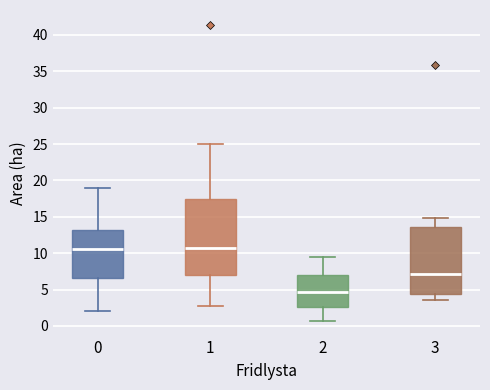

Reading left to right, transcribe this box plot: for each box, give where its median line is, the range the box spans, and where its two whiskers end, as read against the y-axis. The values are not printed on the chart, so give them approximately, as read against the axis.

0: median 10.5, box 6.5 to 13.0, whiskers 2.0 to 19.0
1: median 10.5, box 7.0 to 17.5, whiskers 2.5 to 25.0
2: median 4.5, box 2.5 to 7.0, whiskers 0.5 to 9.5
3: median 7.0, box 4.5 to 13.5, whiskers 3.5 to 15.0